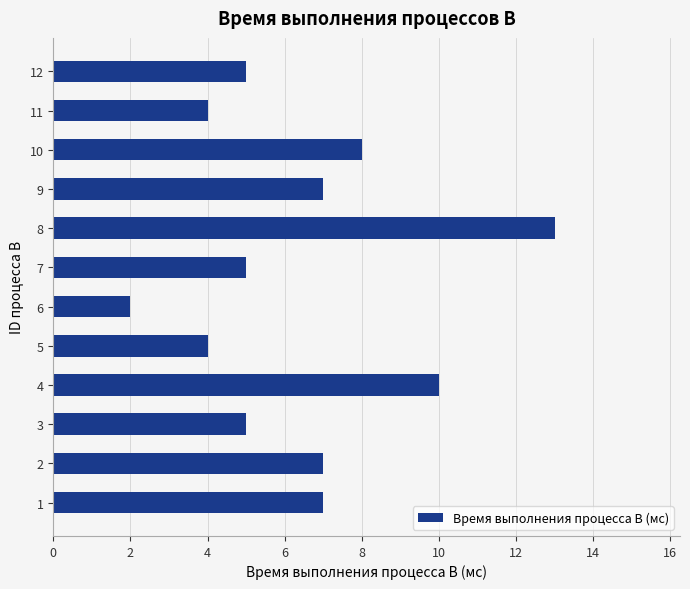

What is the sum of the values at 12 and 6?

7